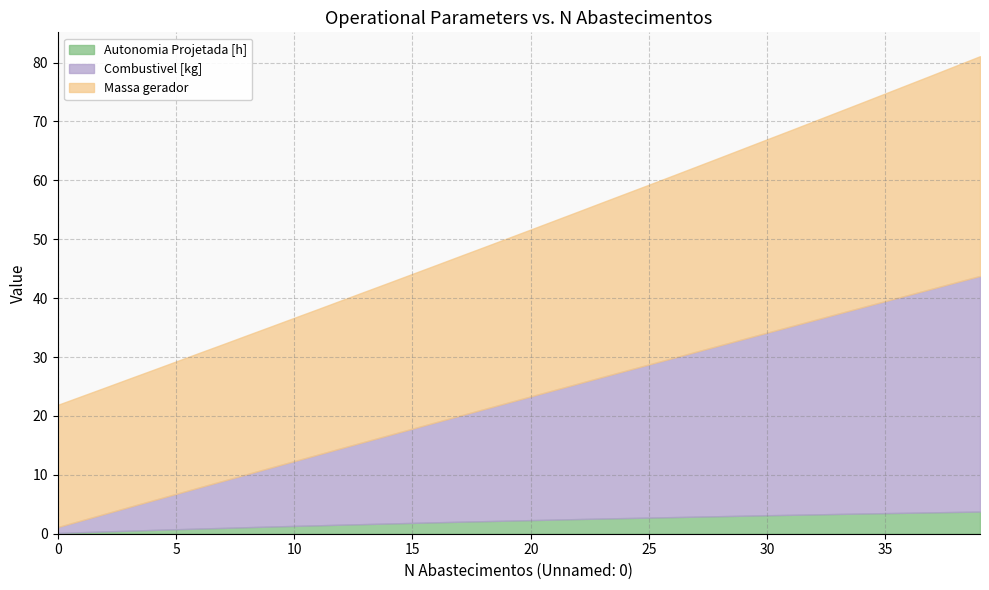

Reading left to right, extract all data points from this chart.

Autonomia Projetada [h]: 0.1	0.3	0.4	0.5	0.6	0.8	0.9	1.0	1.1	1.2	1.3	1.4	1.5	1.6	1.7	1.8	1.9	2.0	2.1	2.2	2.3	2.4	2.5	2.6	2.7	2.7	2.8	2.9	3.0	3.1	3.1	3.2	3.3	3.4	3.4	3.5	3.6	3.6	3.7	3.8
Combustivel [kg]: 1.0	2.0	3.0	4.0	5.0	6.0	7.0	8.0	9.0	10.0	11.0	12.0	13.0	14.0	15.0	16.0	17.0	18.0	19.0	20.0	21.0	22.0	23.0	24.0	25.0	26.0	27.0	28.0	29.0	30.0	31.0	32.0	33.0	34.0	35.0	36.0	37.0	38.0	39.0	40.0
Massa gerador: 20.8	21.1	21.4	21.8	22.1	22.5	22.9	23.2	23.6	23.9	24.3	24.7	25.1	25.5	25.9	26.3	26.7	27.1	27.5	27.9	28.3	28.8	29.2	29.6	30.1	30.5	31.0	31.4	31.9	32.4	32.8	33.3	33.8	34.3	34.8	35.3	35.8	36.3	36.8	37.3